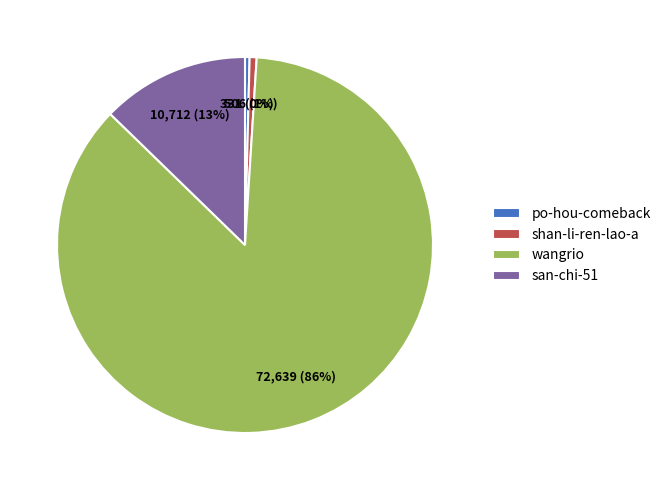

The san-chi-51 slice represents 13% of the pie. True or false?

True